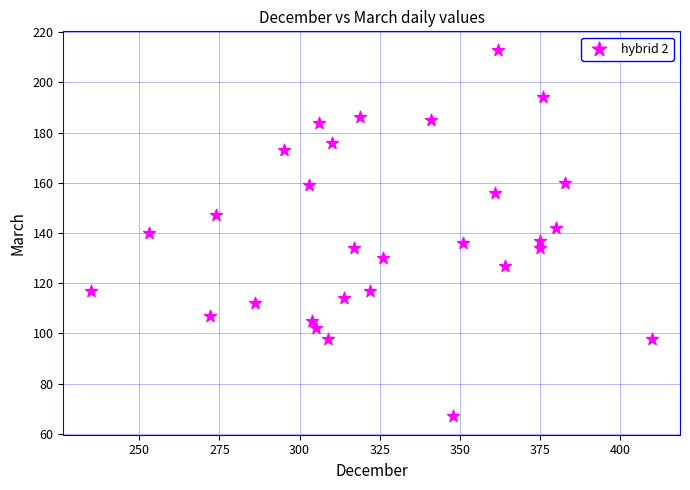

What is the range of X values (max minus min)?

175